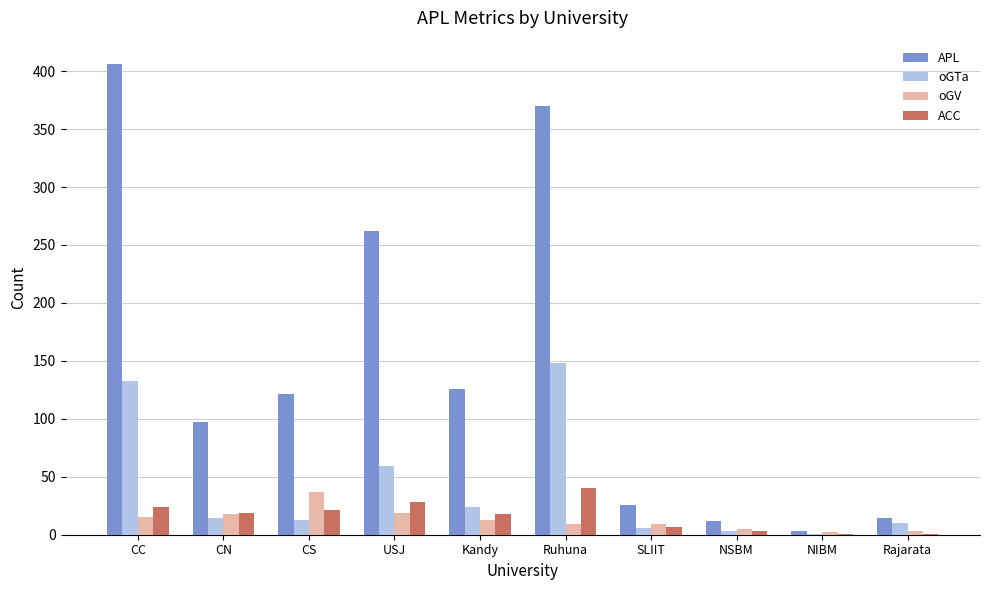

What is the greatest value displayed?

406